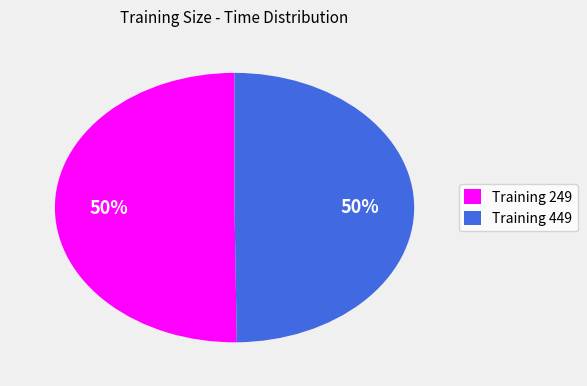

Combined, do Training 249 and Training 449 account for over 50%?

Yes